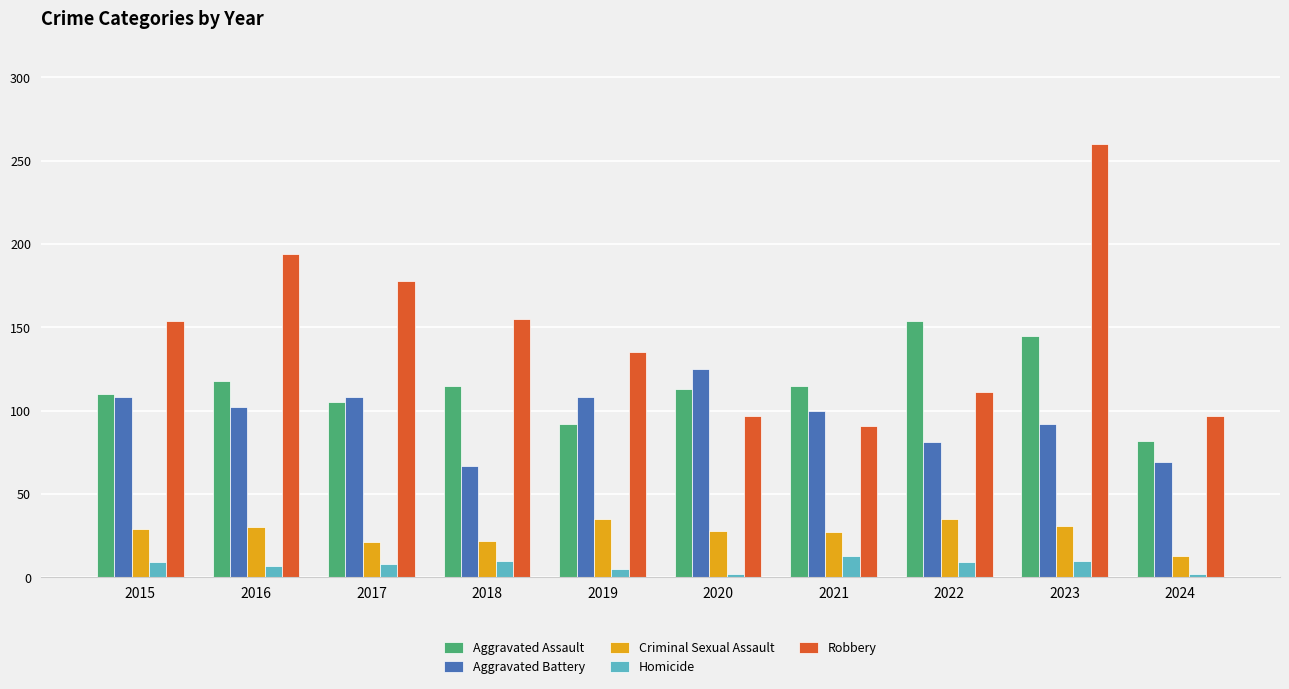

Rank the series by their maximum value, from highest to lowest.

Robbery, Aggravated Assault, Aggravated Battery, Criminal Sexual Assault, Homicide